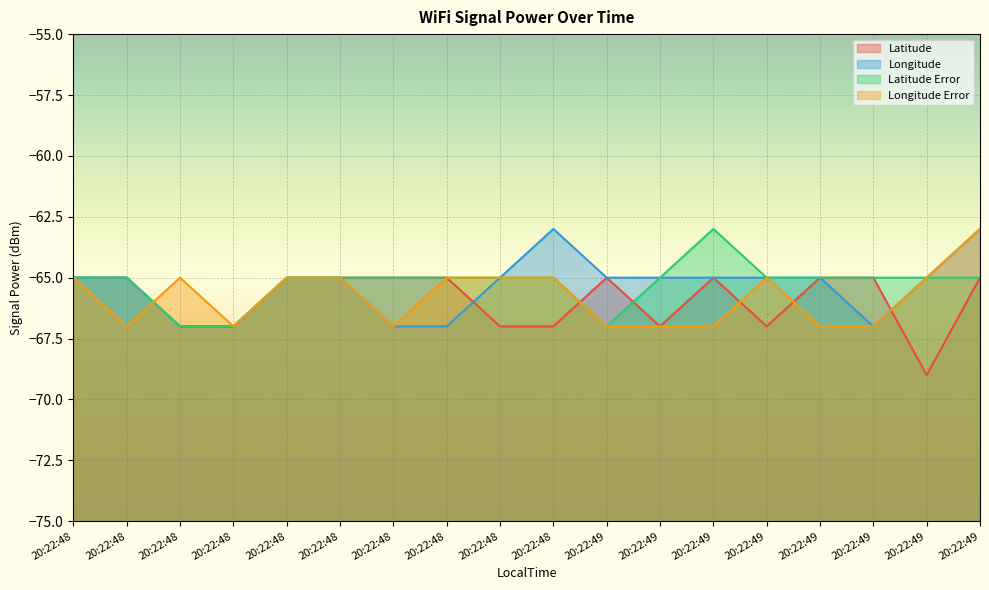

How many categories are shown in the chart?

18